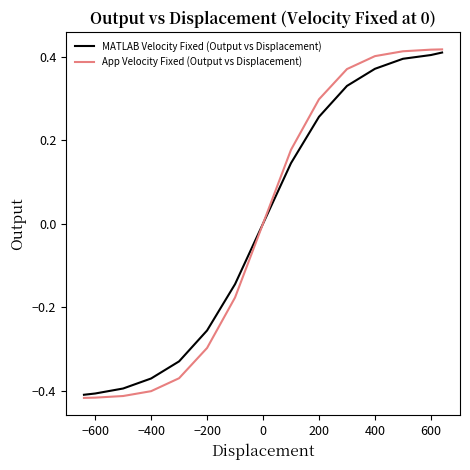

Which series has the widest spread of values?

App Velocity Fixed (Output vs Displacement)